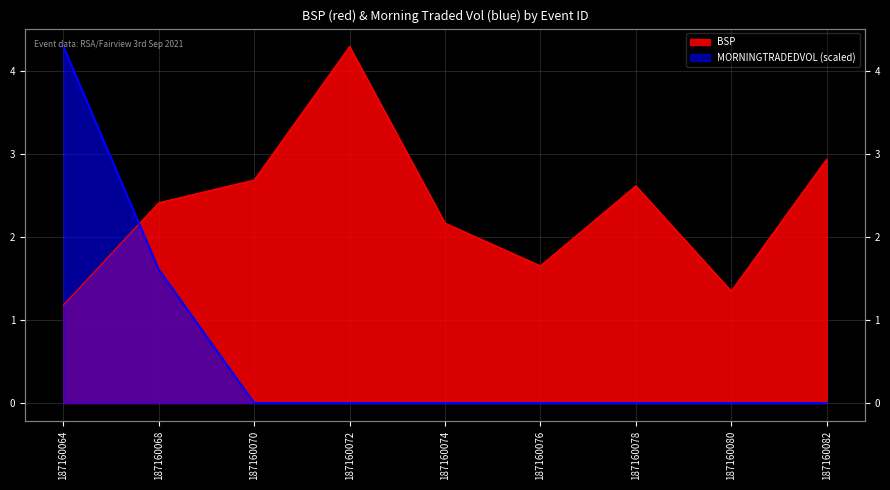

The value of BSP at 187160068 is 1.5. True or false?

False